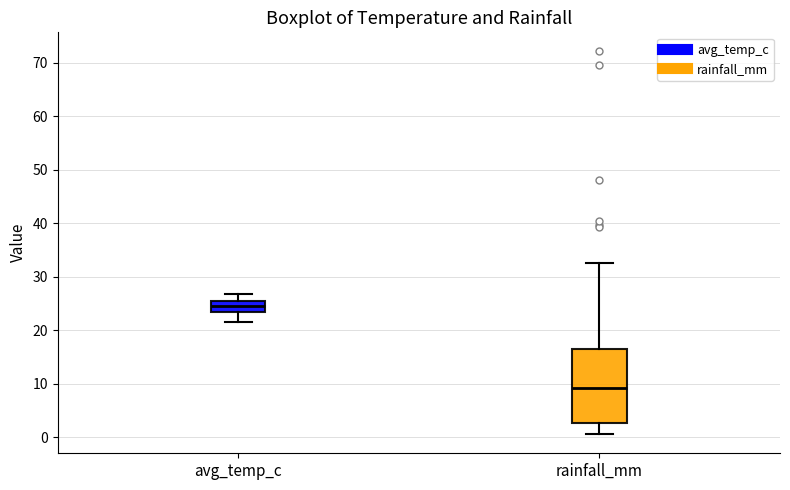

Reading left to right, read every box against the y-axis: the position of its median line, the range the box covers, and the ends of its whiskers. The values are not printed on the chart, so give them approximately, as read against the axis.

avg_temp_c: median 24, box 23 to 26, whiskers 22 to 27
rainfall_mm: median 9, box 3 to 17, whiskers 1 to 33